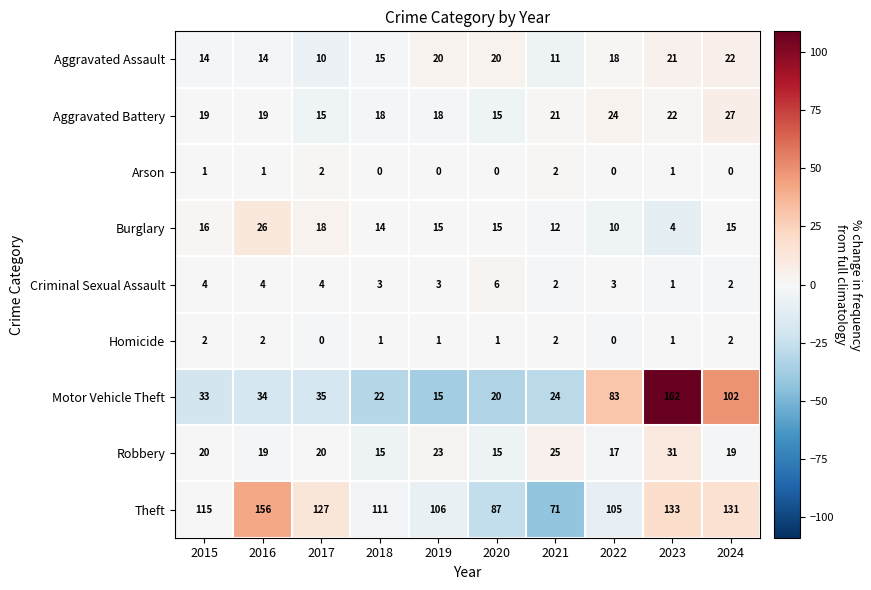

Which series has the largest total across all categories?

Theft